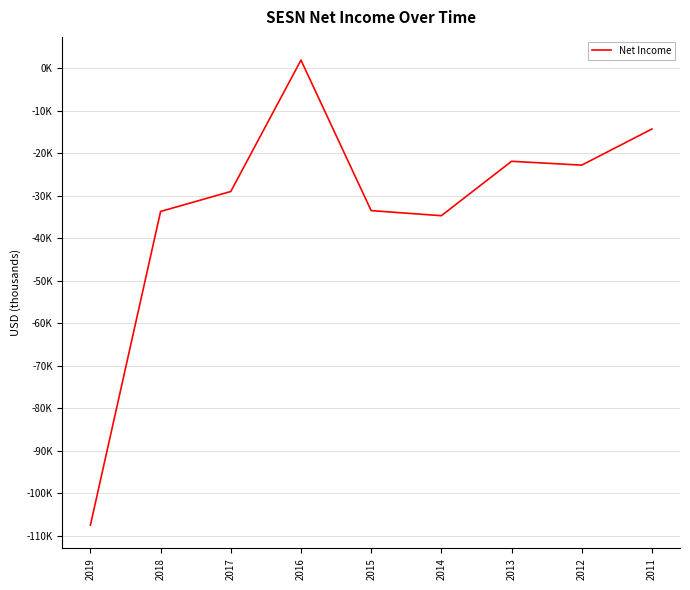

Which has a higher value, 2017 or 2015?

2017